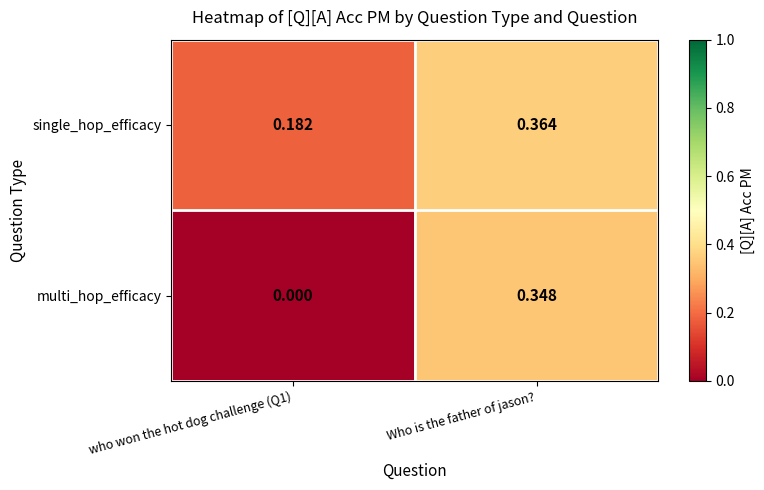

List the series in order of their peak value, lowest first.

multi_hop_efficacy, single_hop_efficacy